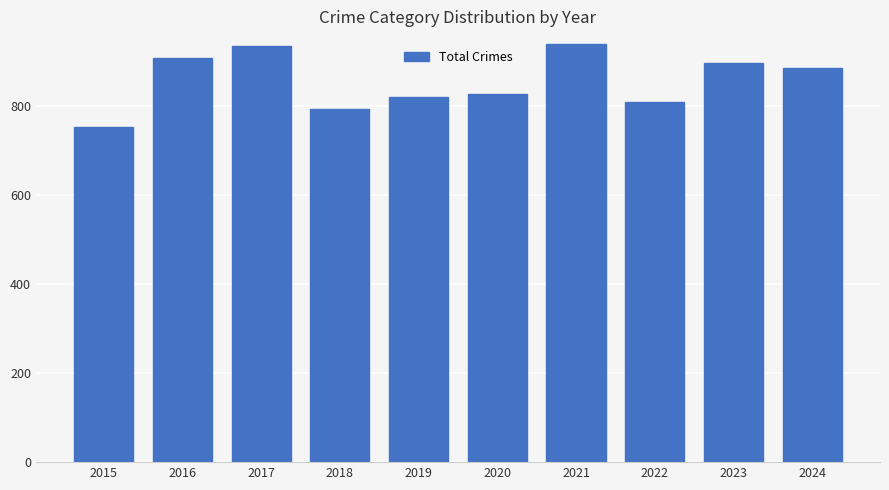

What is the sum of the values at 2015 and 2017?

1690